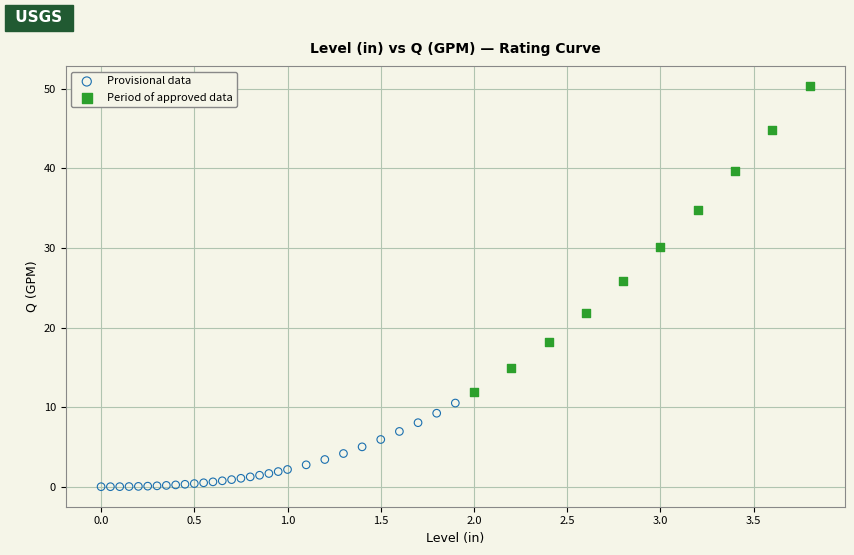

Which series has the widest spread of Y values?

Period of approved data